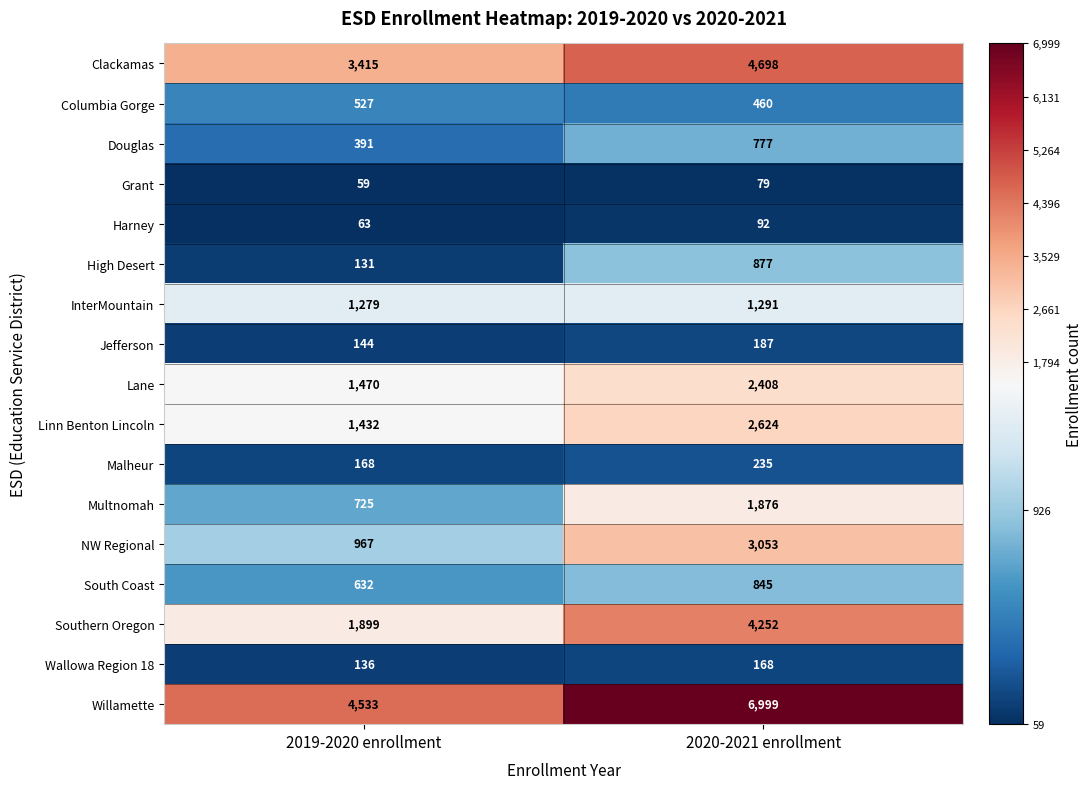

What is the total value across all series at 2019-2020 enrollment?

17971